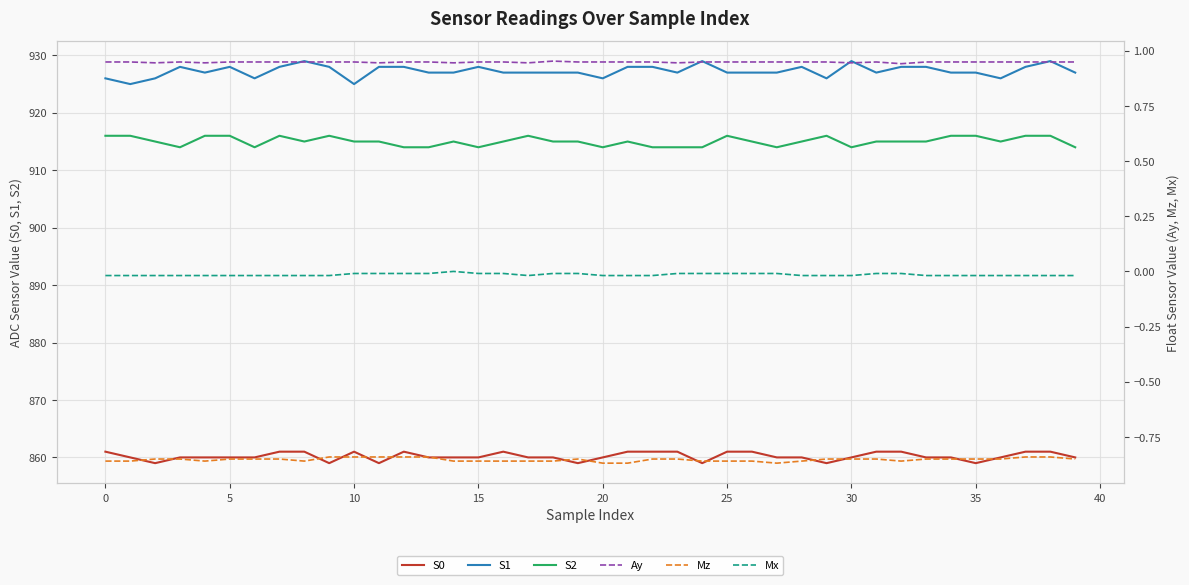

How many S0 values are between 860 and 861?

33